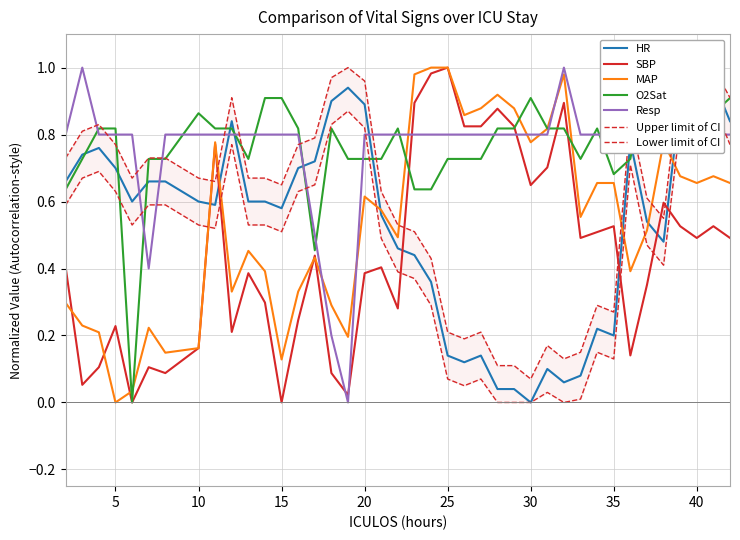

Reading left to right, transcribe all the data shown in this chart.

HR: 2=0.7	3=0.7	4=0.8	5=0.7	6=0.6	7=0.7	8=0.7	10=0.6	11=0.6	12=0.8	13=0.6	14=0.6	15=0.6	16=0.7	17=0.7	18=0.9	19=0.9	20=0.9	21=0.6	22=0.5	23=0.4	24=0.4	25=0.1	26=0.1	27=0.1	28=0.0	29=0.0	30=0.0	31=0.1	32=0.1	33=0.1	34=0.2	35=0.2	36=0.8	37=0.5	38=0.5	39=0.9	40=1.0	41=1.0	42=0.8
SBP: 2=0.4	3=0.1	4=0.1	5=0.2	6=0.0	7=0.1	8=0.1	10=0.2	11=0.8	12=0.2	13=0.4	14=0.3	15=0.0	16=0.2	17=0.4	18=0.1	19=0.0	20=0.4	21=0.4	22=0.3	23=0.9	24=1.0	25=1.0	26=0.8	27=0.8	28=0.9	29=0.8	30=0.6	31=0.7	32=0.9	33=0.5	34=0.5	35=0.5	36=0.1	37=0.4	38=0.6	39=0.5	40=0.5	41=0.5	42=0.5
MAP: 2=0.3	3=0.2	4=0.2	5=0.0	6=0.0	7=0.2	8=0.1	10=0.2	11=0.8	12=0.3	13=0.5	14=0.4	15=0.1	16=0.3	17=0.4	18=0.3	19=0.2	20=0.6	21=0.6	22=0.5	23=1.0	24=1.0	25=1.0	26=0.9	27=0.9	28=0.9	29=0.9	30=0.8	31=0.8	32=1.0	33=0.6	34=0.7	35=0.7	36=0.4	37=0.5	38=0.8	39=0.7	40=0.7	41=0.7	42=0.7
O2Sat: 2=0.6	3=0.7	4=0.8	5=0.8	6=0.0	7=0.7	8=0.7	10=0.9	11=0.8	12=0.8	13=0.7	14=0.9	15=0.9	16=0.8	17=0.5	18=0.8	19=0.7	20=0.7	21=0.7	22=0.8	23=0.6	24=0.6	25=0.7	26=0.7	27=0.7	28=0.8	29=0.8	30=0.9	31=0.8	32=0.8	33=0.7	34=0.8	35=0.7	36=0.7	37=1.0	38=1.0	39=1.0	40=0.9	41=0.9	42=0.9
Resp: 2=0.8	3=1.0	4=0.8	5=0.8	6=0.8	7=0.4	8=0.8	10=0.8	11=0.8	12=0.8	13=0.8	14=0.8	15=0.8	16=0.8	17=0.5	18=0.2	19=0.0	20=0.8	21=0.8	22=0.8	23=0.8	24=0.8	25=0.8	26=0.8	27=0.8	28=0.8	29=0.8	30=0.8	31=0.8	32=1.0	33=0.8	34=0.8	35=0.8	36=0.8	37=0.8	38=0.8	39=0.9	40=0.8	41=0.8	42=0.8